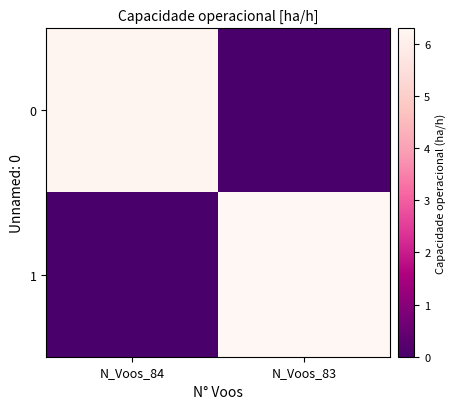

How many series are shown in this chart?

2